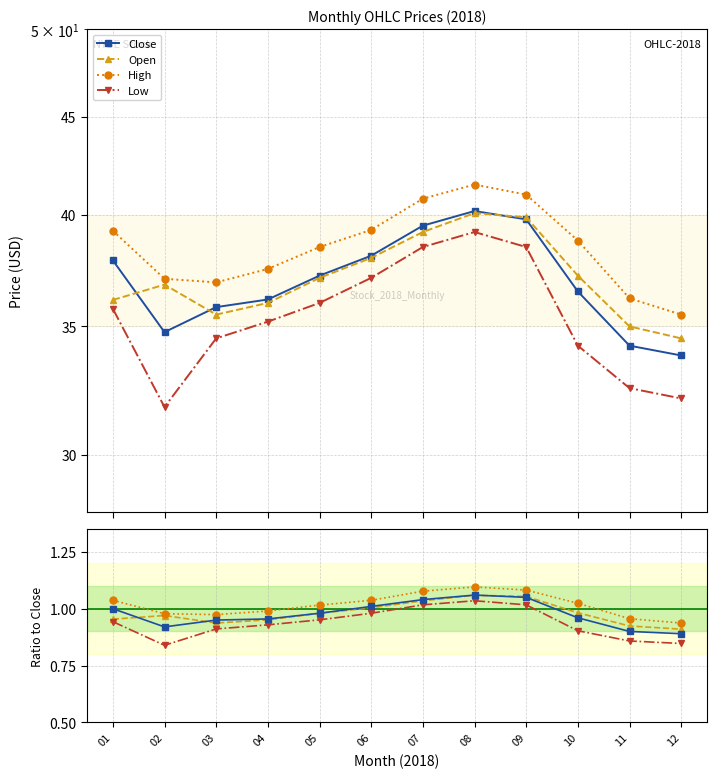

Reading right to left, what are all the values shown in this chart?

Close: 33.8	34.2	36.5	39.8	40.2	39.5	38.1	37.2	36.1	35.8	34.8	37.9
Open: 34.5	35.0	37.2	39.9	40.1	39.2	38.0	37.1	36.0	35.5	36.8	36.1
High: 35.5	36.2	38.8	41.0	41.5	40.8	39.3	38.5	37.5	36.9	37.1	39.3
Low: 32.1	32.5	34.2	38.5	39.2	38.5	37.1	36.0	35.2	34.5	31.8	35.8